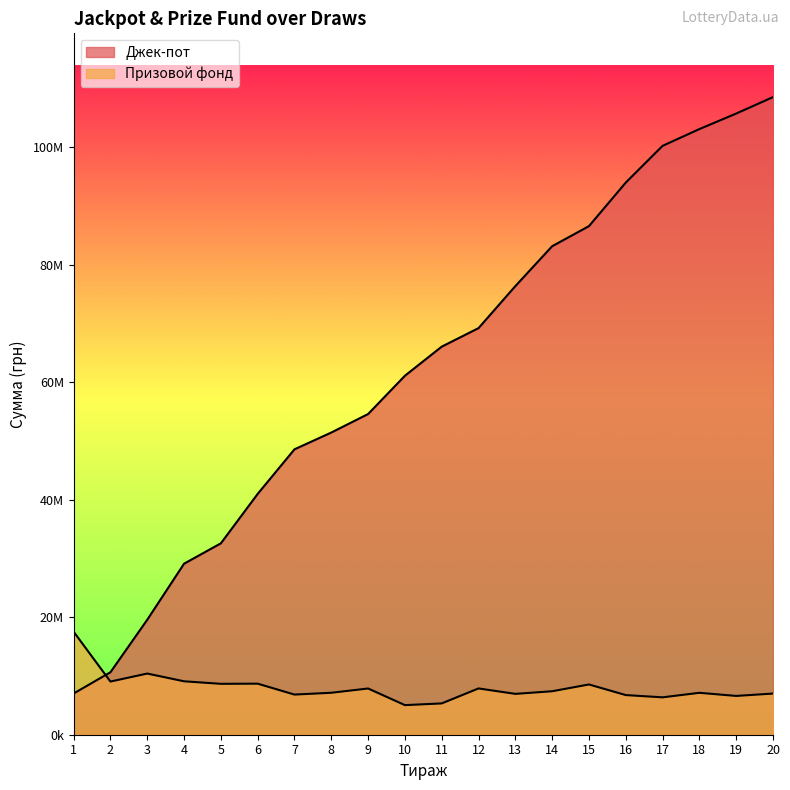

What is the greatest value displayed?

108484920